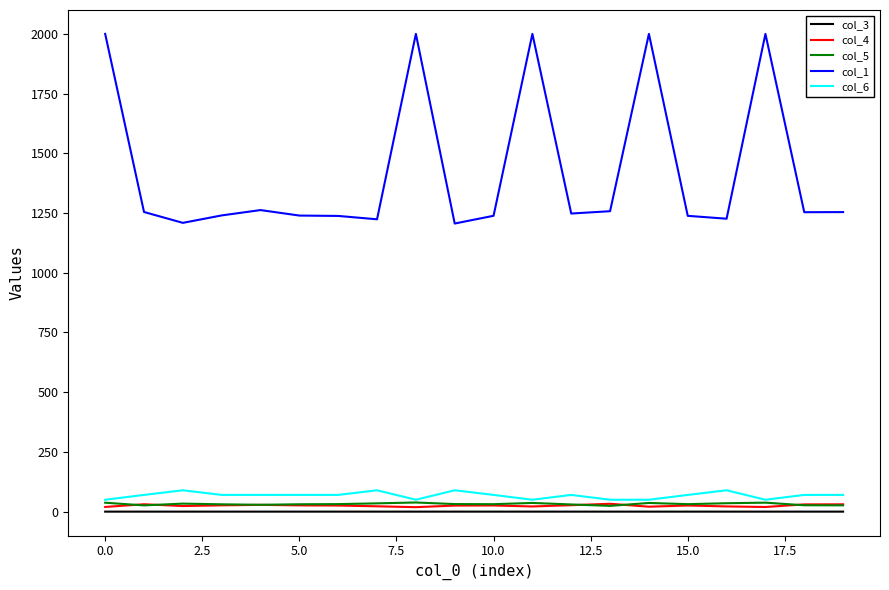

What is the average value of the col_5 series?

31.9